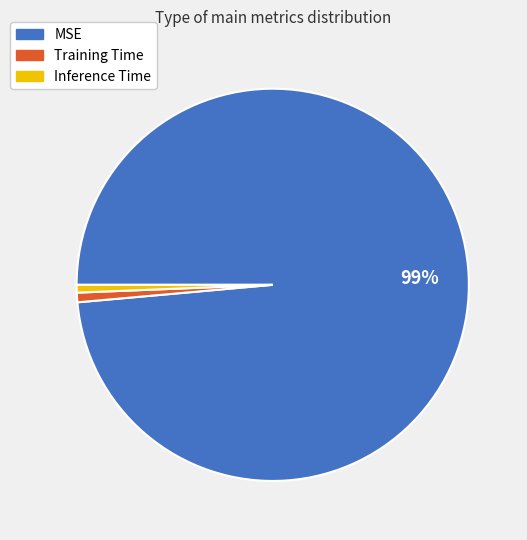

Which category has the biggest portion of the pie?

MSE